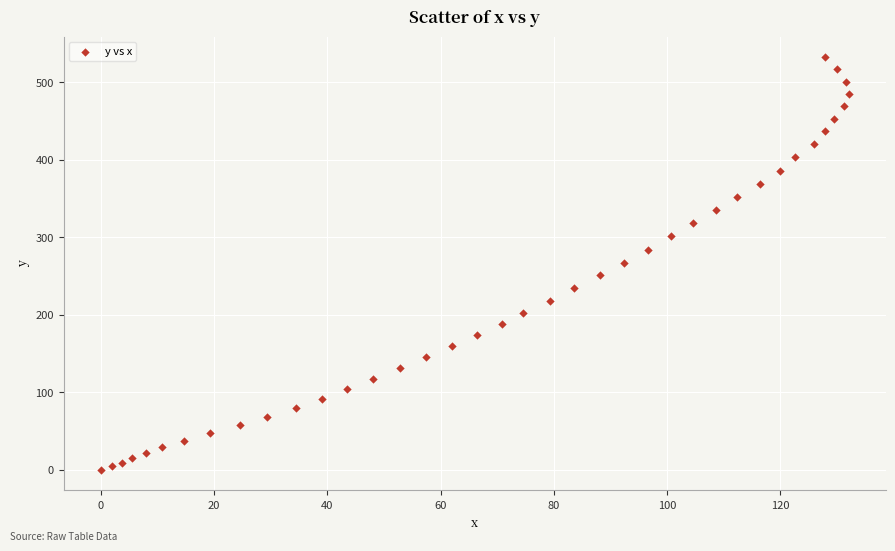

What is the range of X values (max minus min)?

132.1